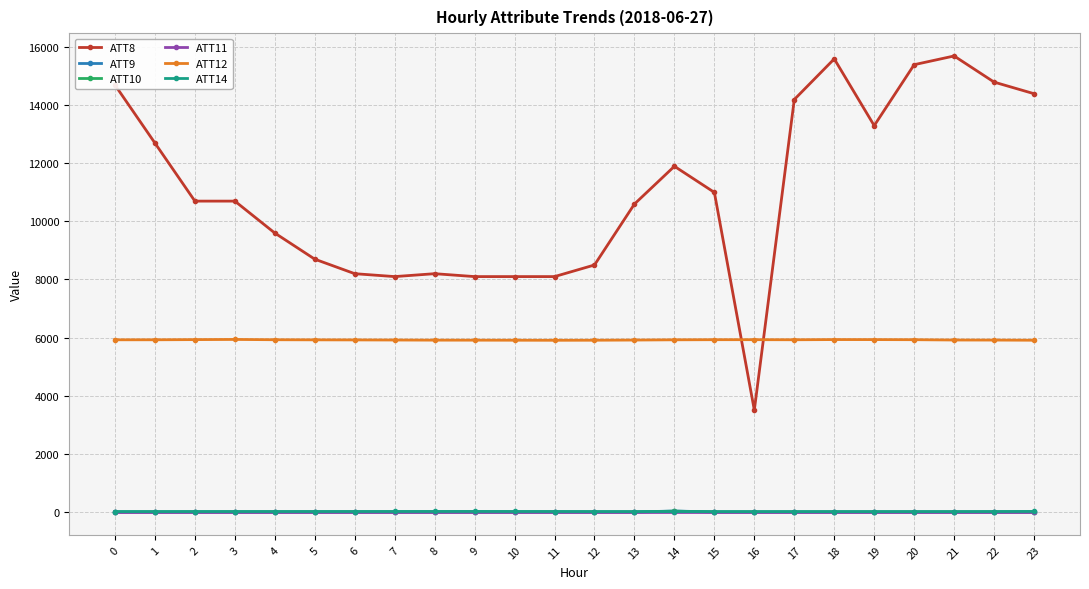

Which series has the widest spread of values?

ATT8